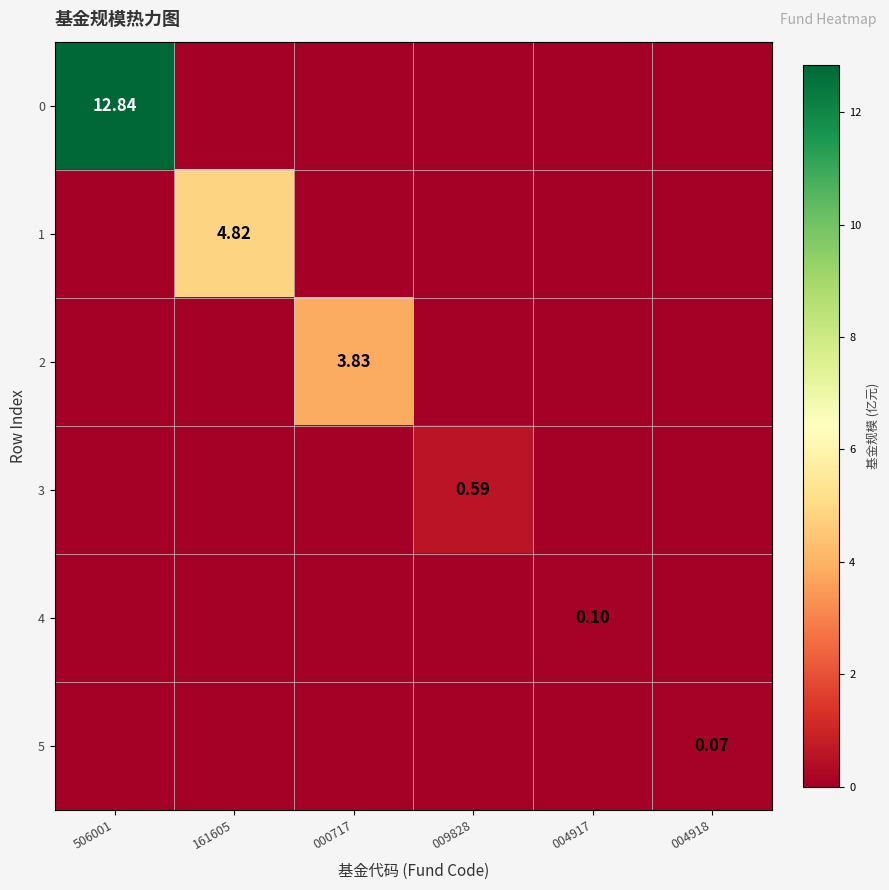

Is the value of 3 at 506001 greater than the value of 1 at 004917?

No